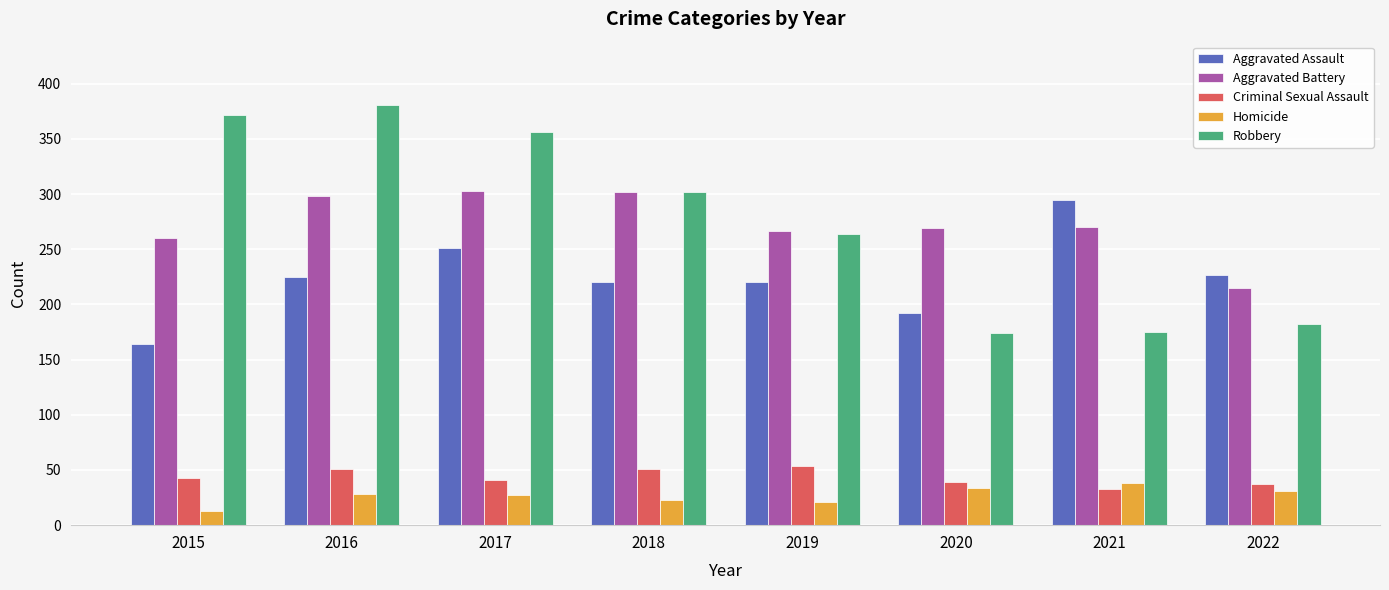

Which series has the largest range (max minus min)?

Robbery